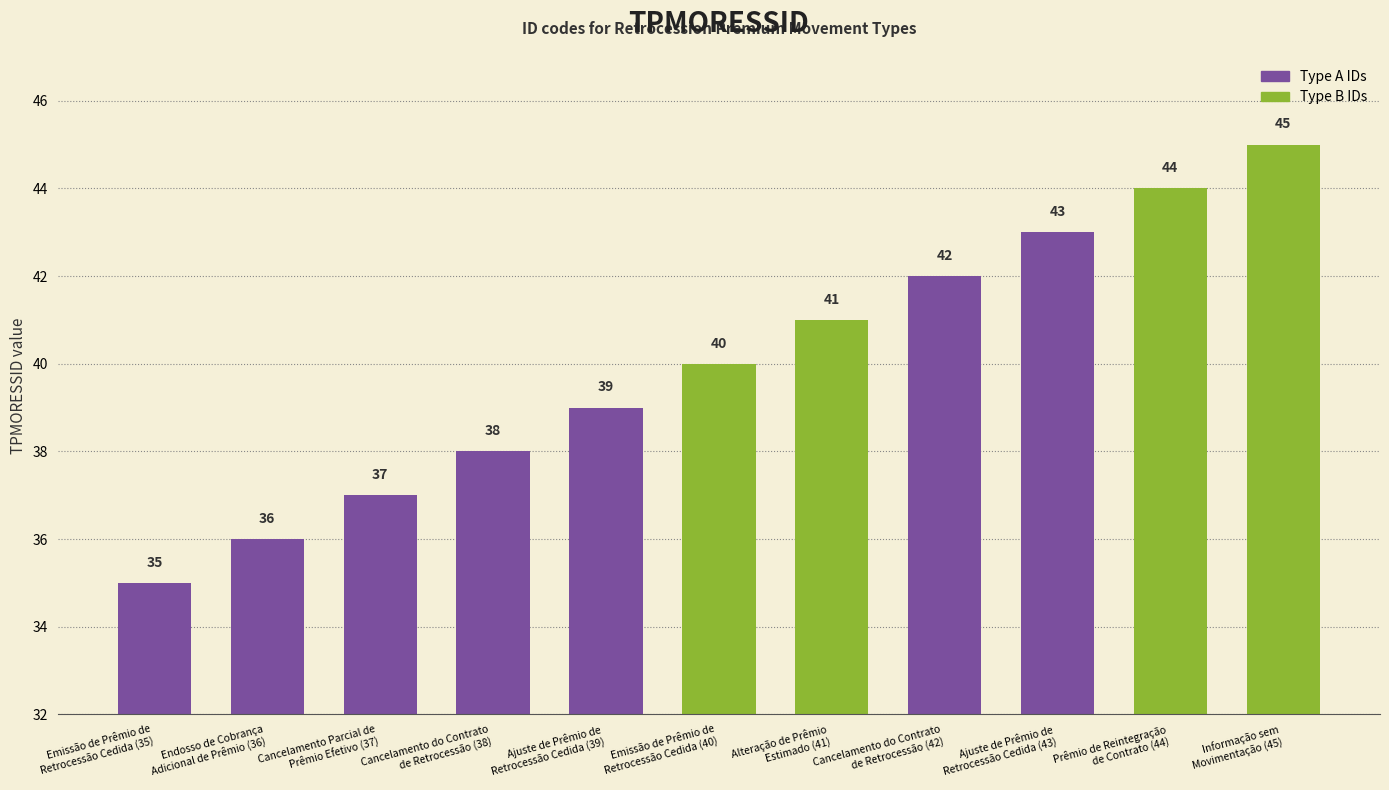

What is the maximum value shown in the chart?

45